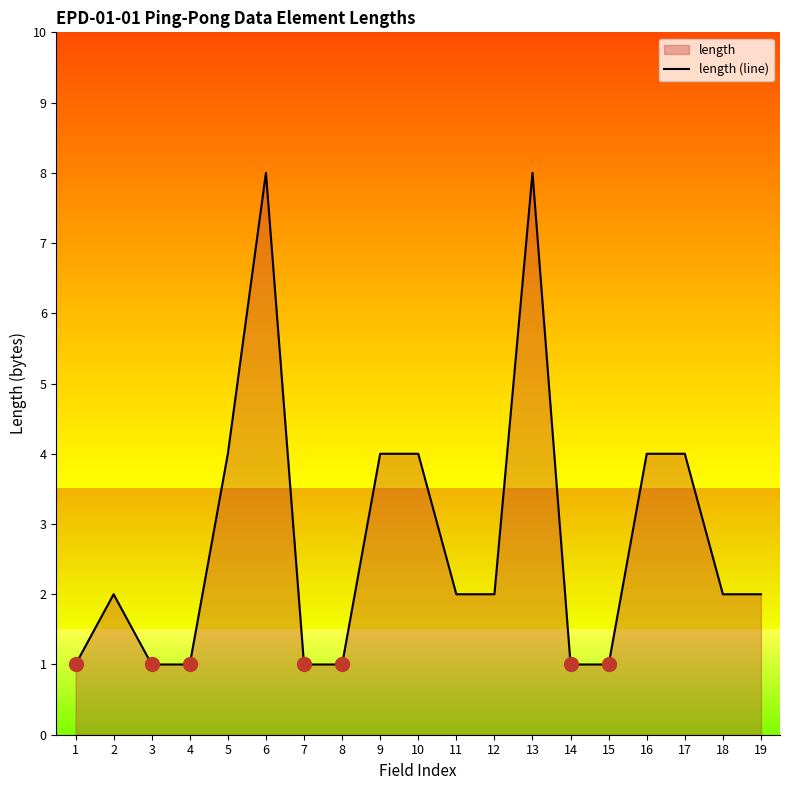

At which label does the data first exceed 2?

5